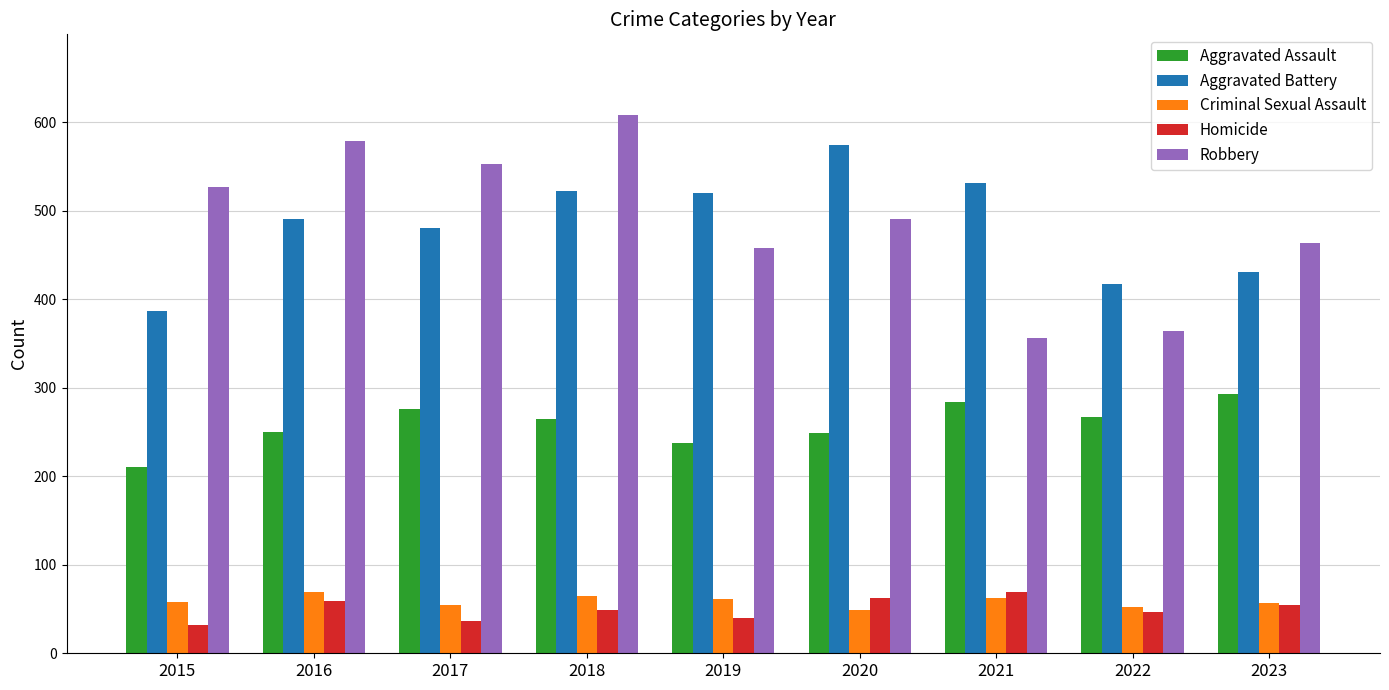

Between 2018 and 2023, which series saw the biggest shift?

Robbery